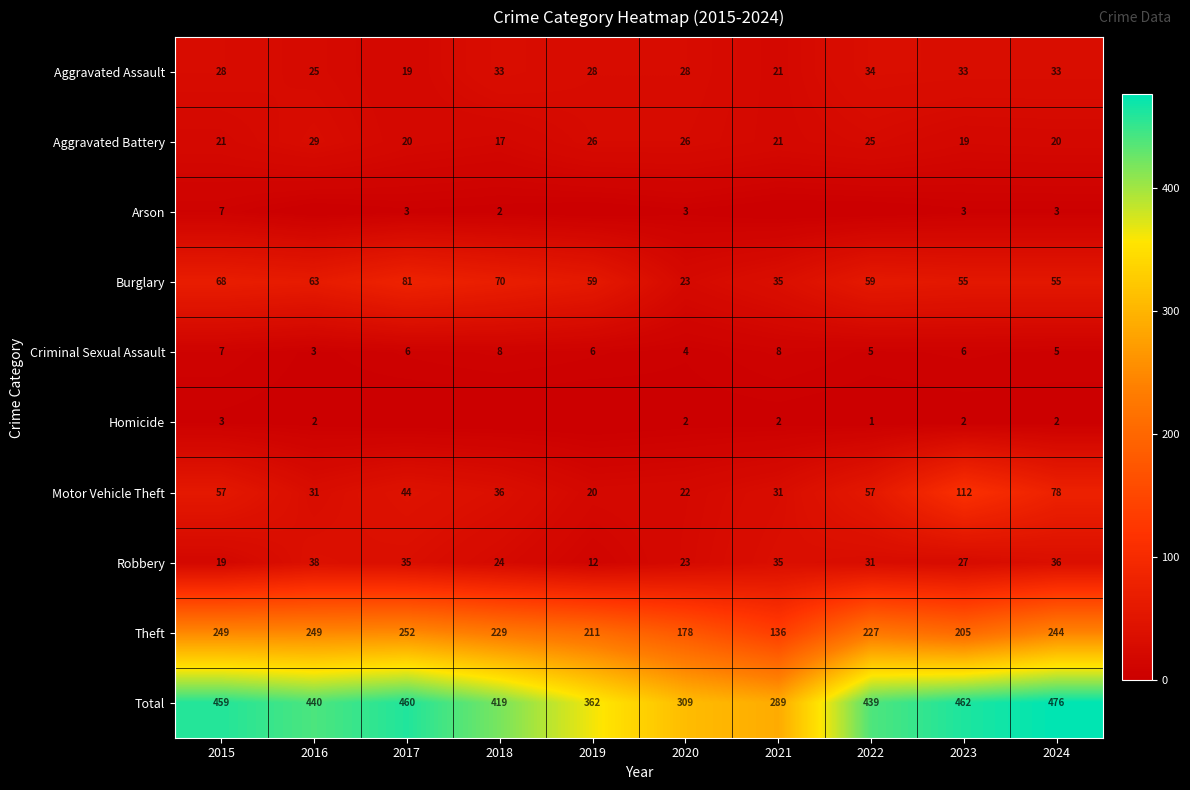

What is the difference between the maximum and minimum values in the Total series?

187